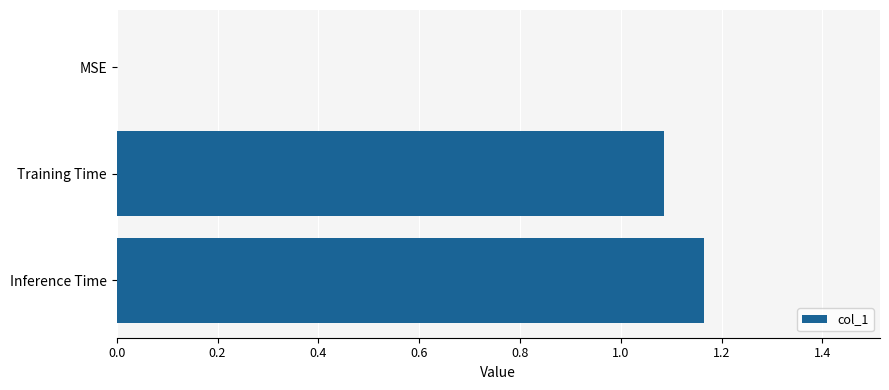

What is the change in value from Training Time to Inference Time?

+0.1